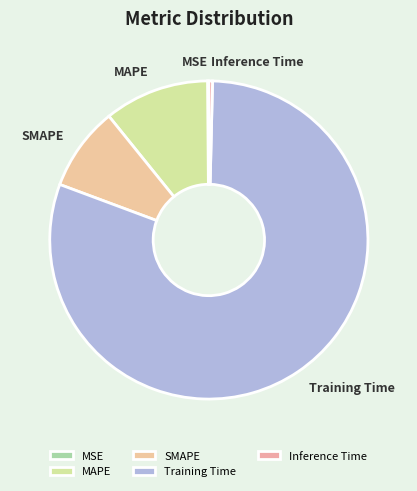

Combined, do Inference Time and MAPE account for over 50%?

No